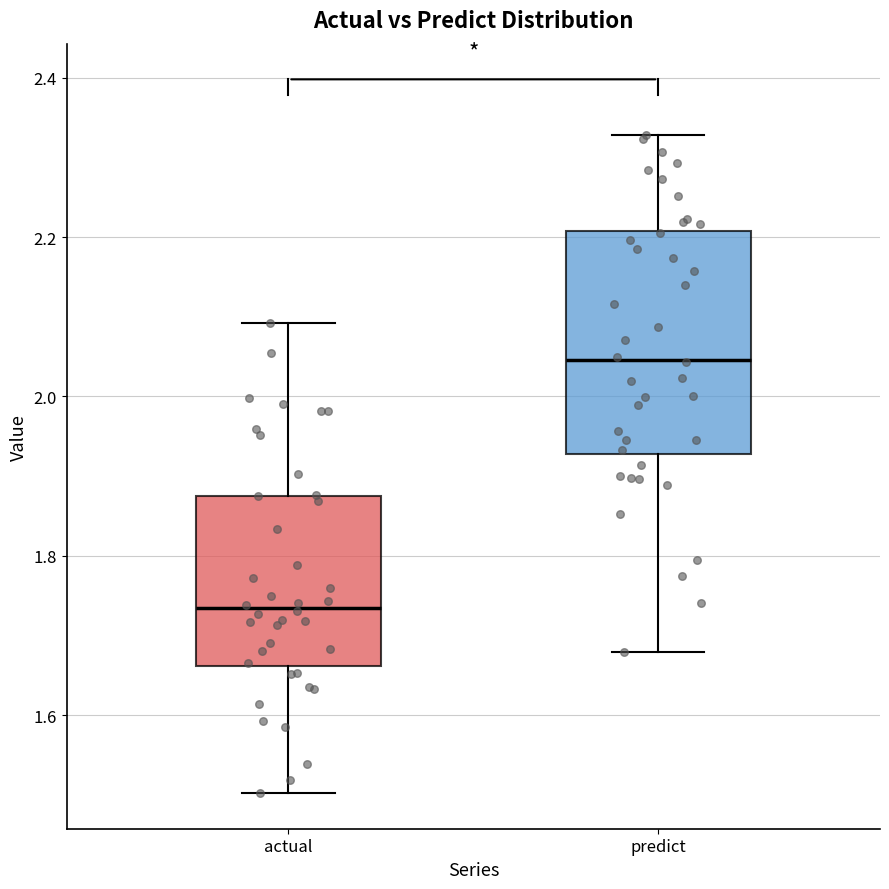

Reading left to right, read every box against the y-axis: the position of its median line, the range the box covers, and the ends of its whiskers. The values are not printed on the chart, so give them approximately, as read against the axis.

actual: median 1.74, box 1.66 to 1.88, whiskers 1.50 to 2.10
predict: median 2.04, box 1.92 to 2.20, whiskers 1.68 to 2.32